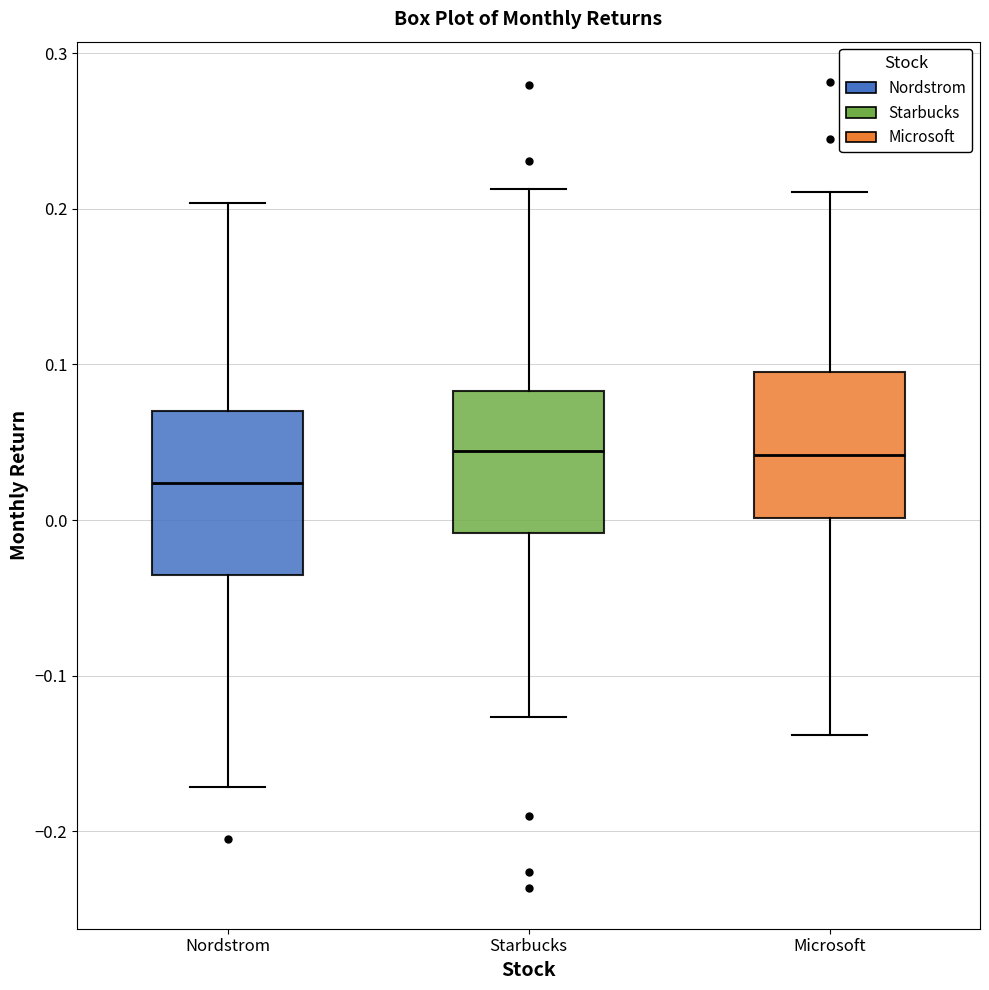

Where does the lower whisker of the box for Nordstrom end on the y-axis? The values are not printed on the chart, so give them approximately, as read against the axis.

-0.17